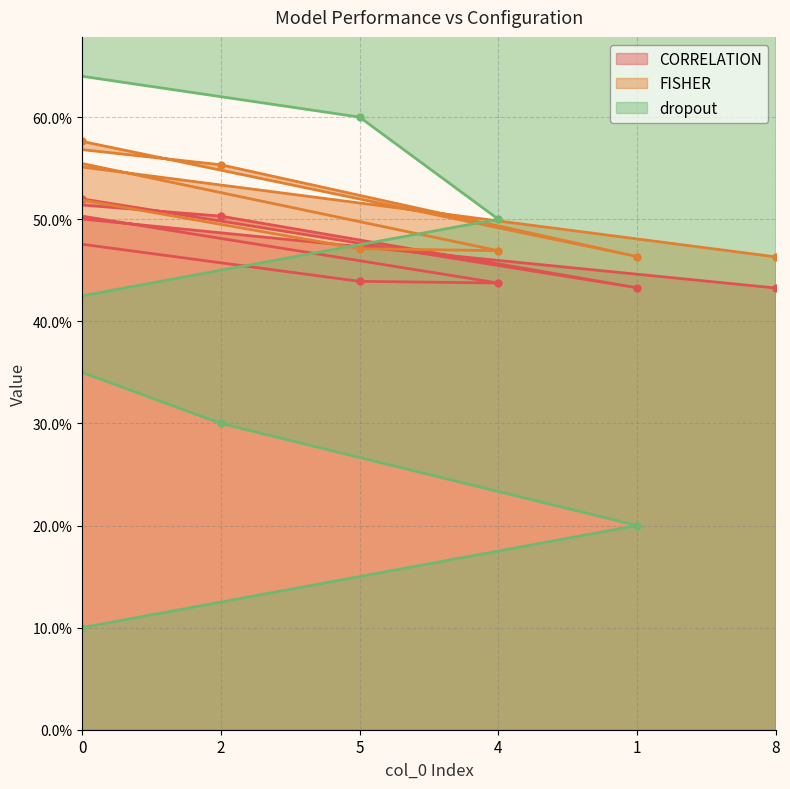

True or false: FISHER and CORRELATION cross at least once.

False